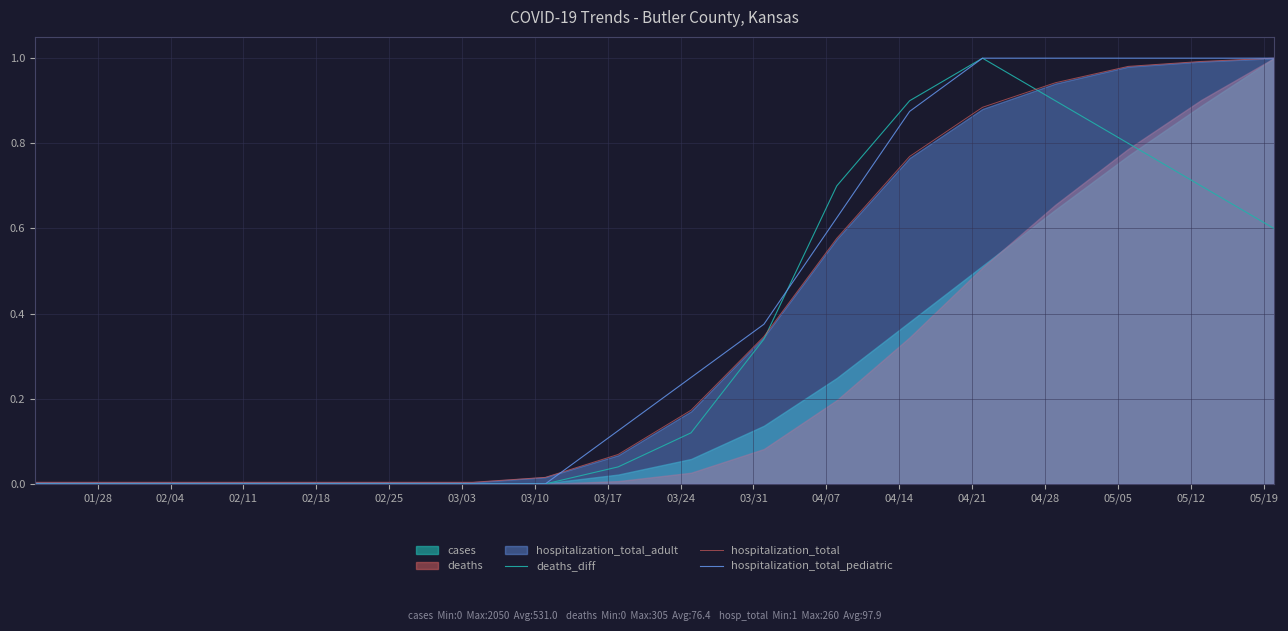

Which series ends up on top after the final intersection of hospitalization_total and hospitalization_total_pediatric?

hospitalization_total_pediatric